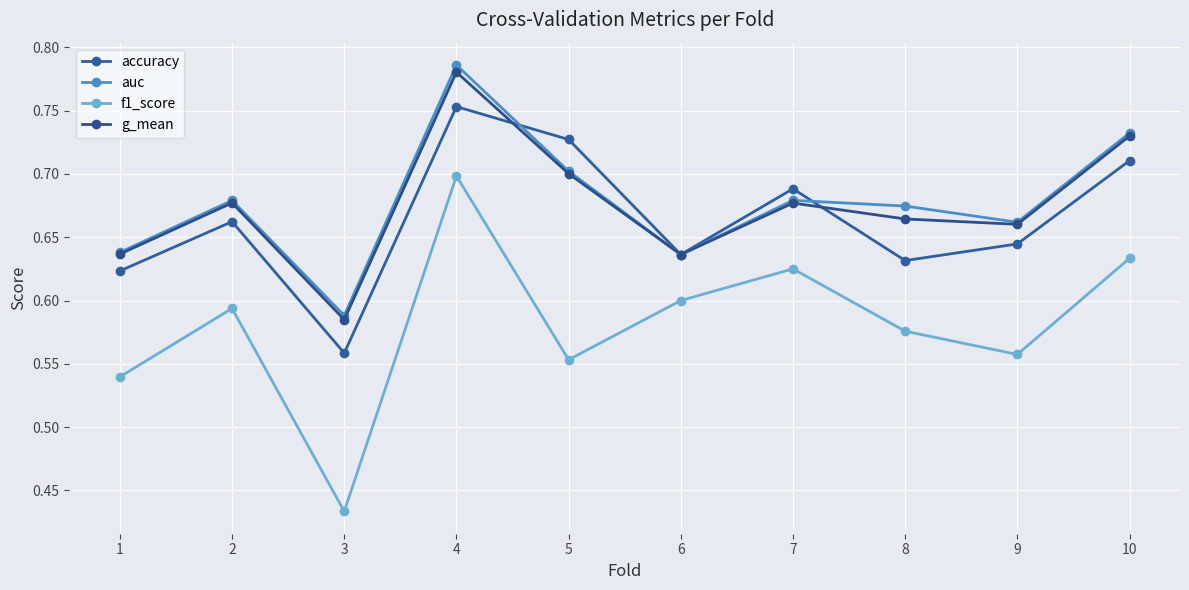

Count the g_mean values in the range 0 to 1.

10